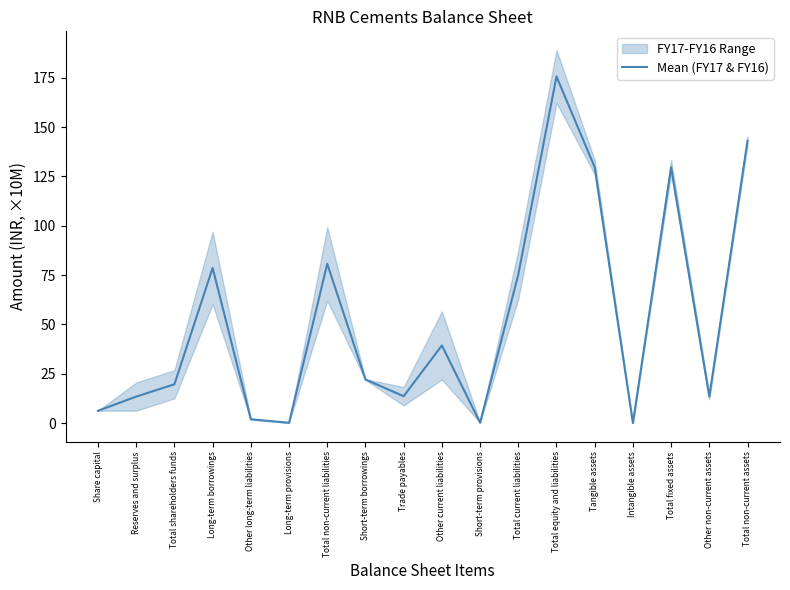

What is the label of the 15th point from the right?

Long-term borrowings